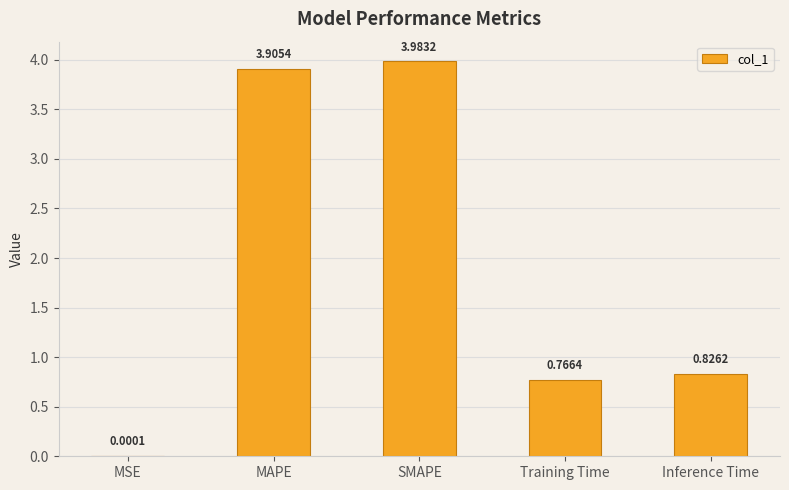

Read the value at SMAPE.

4.0